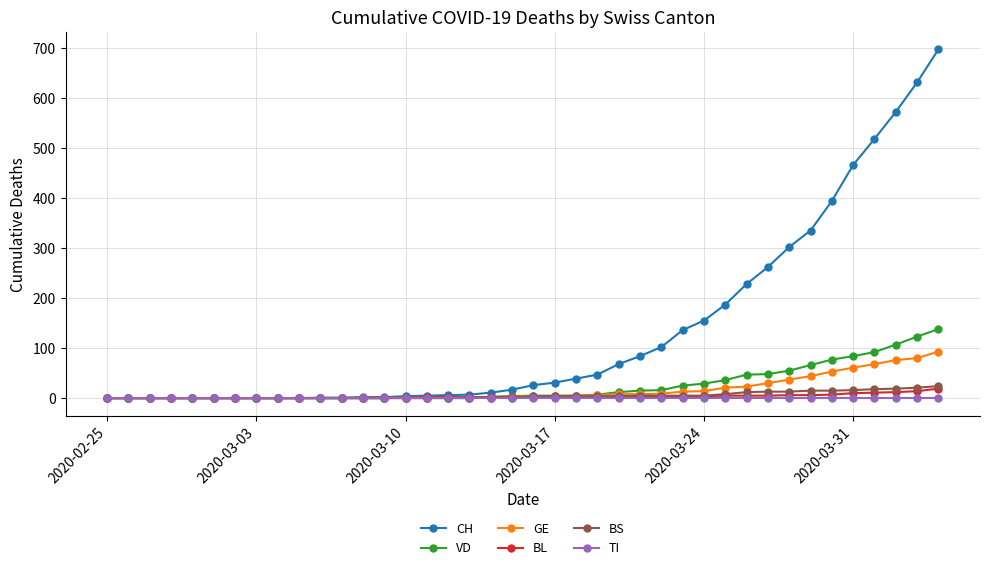

At how many categories does at least one series exceed 421?

5